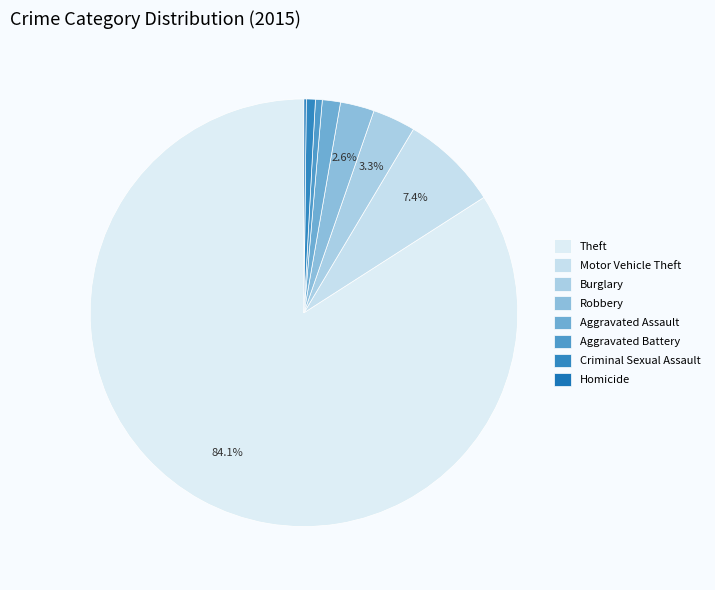

What is the change in value from Burglary to Homicide?

-18